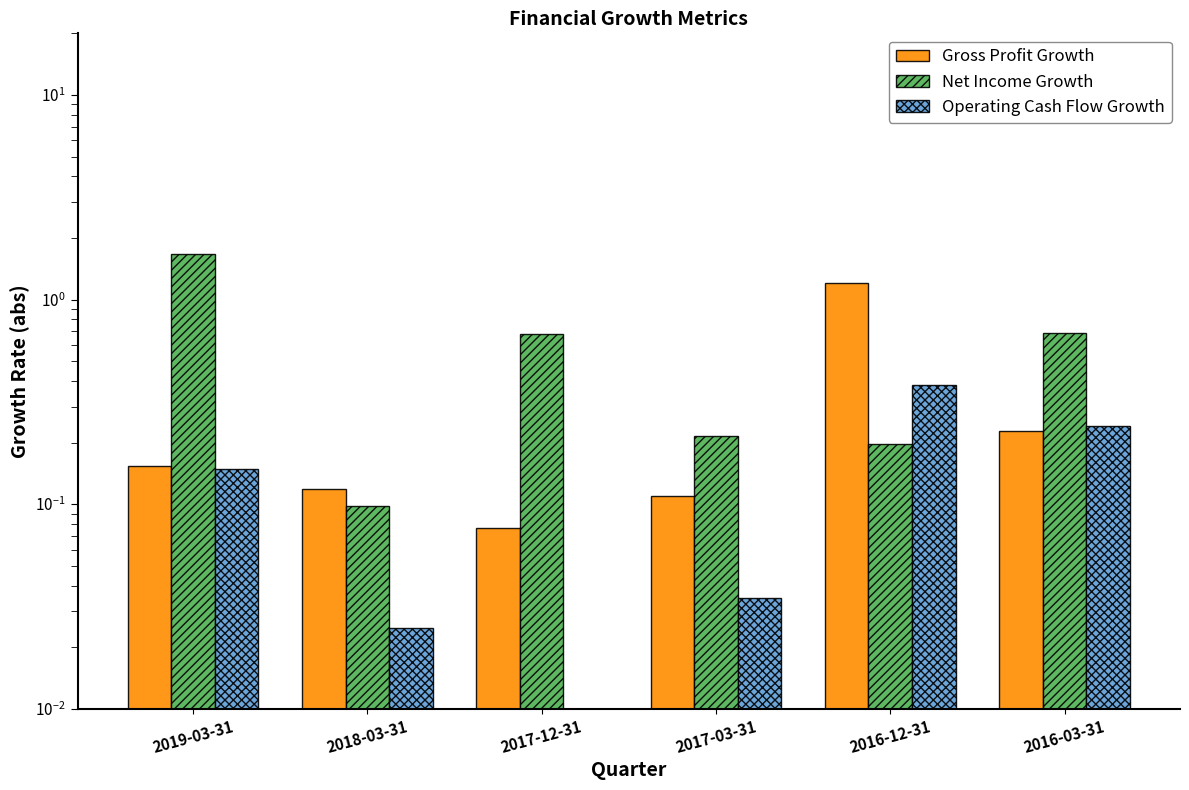

At which category is the sum across all series the highest?

2019-03-31